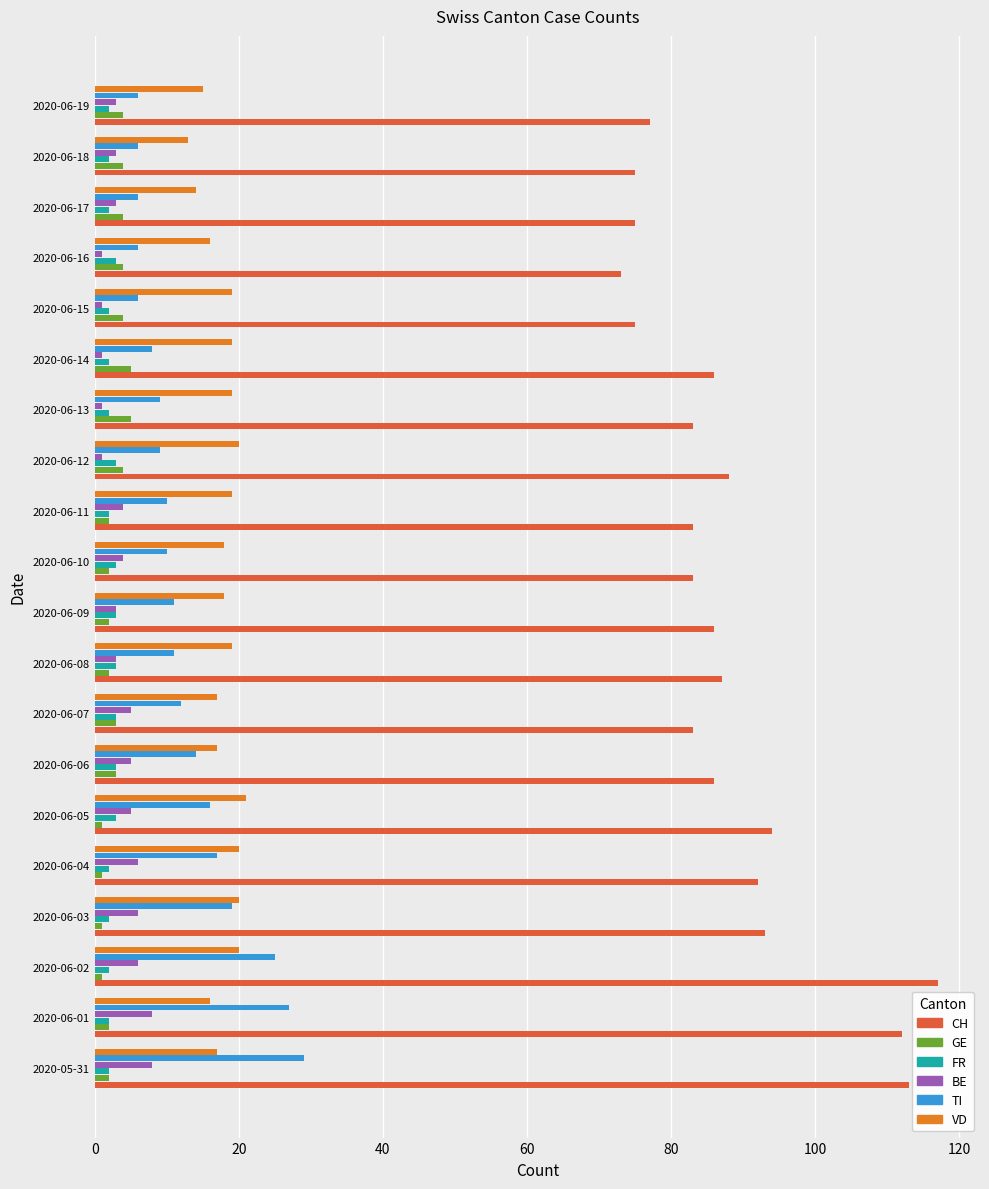

What is the sum of all FR values?

48